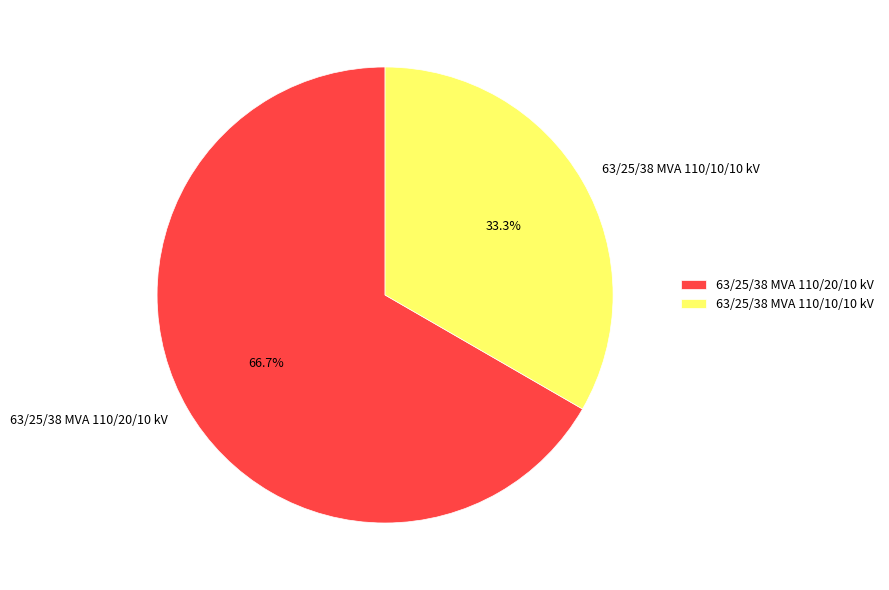

What is the total percentage of 63/25/38 MVA 110/20/10 kV and 63/25/38 MVA 110/10/10 kV?

100.0%